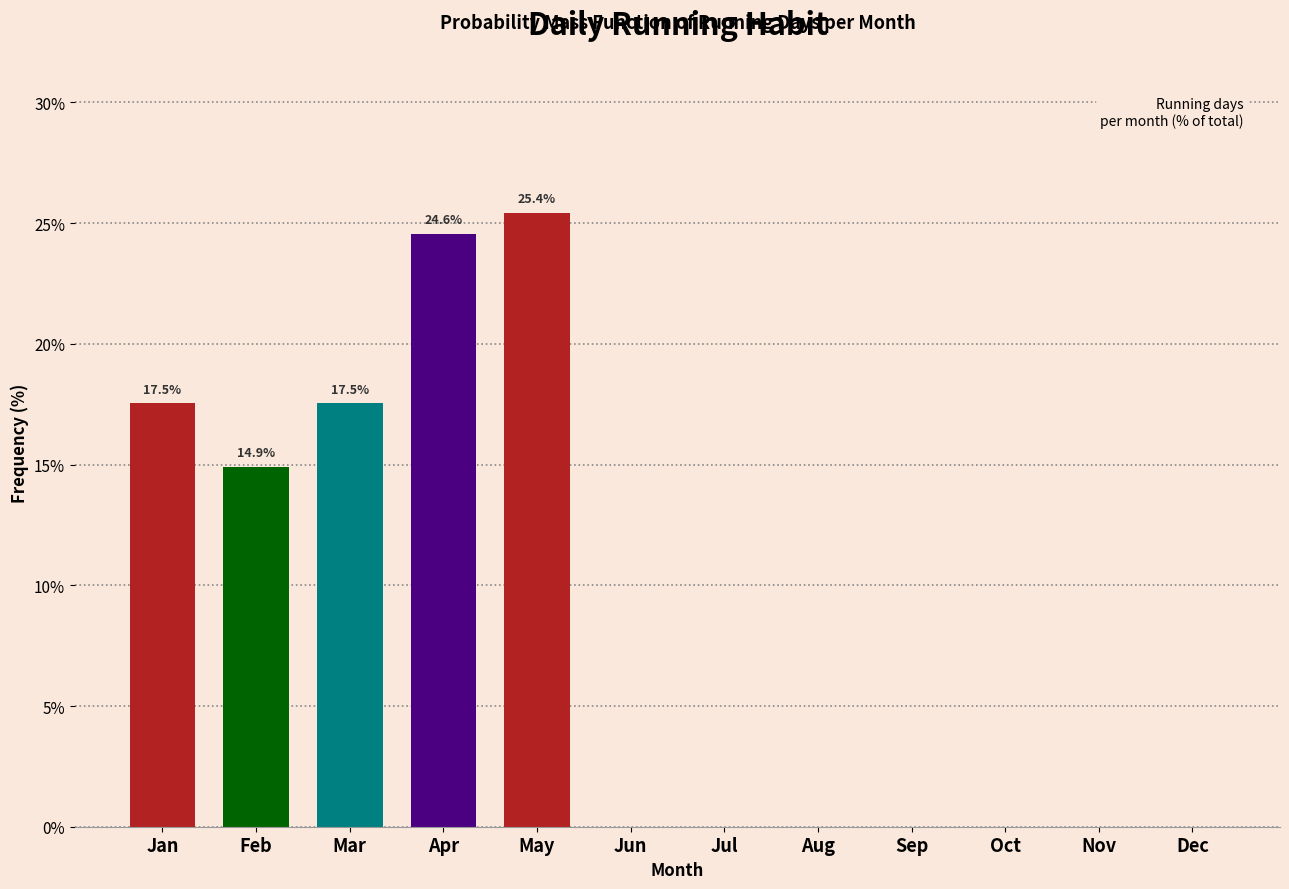

Reading right to left, transcribe all the data shown in this chart.

Dec=0.0	Nov=0.0	Oct=0.0	Sep=0.0	Aug=0.0	Jul=0.0	Jun=0.0	May=25.4	Apr=24.6	Mar=17.5	Feb=14.9	Jan=17.5